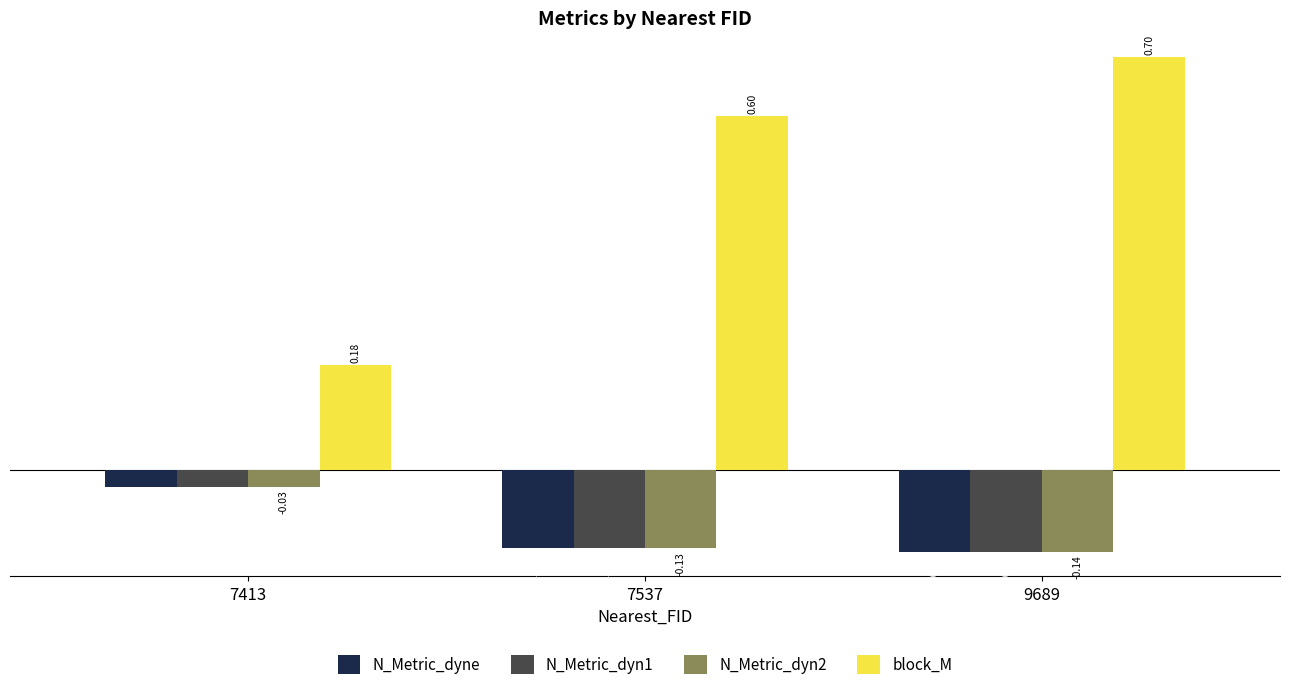

What is the difference between the highest and lowest values at 9689?

0.8